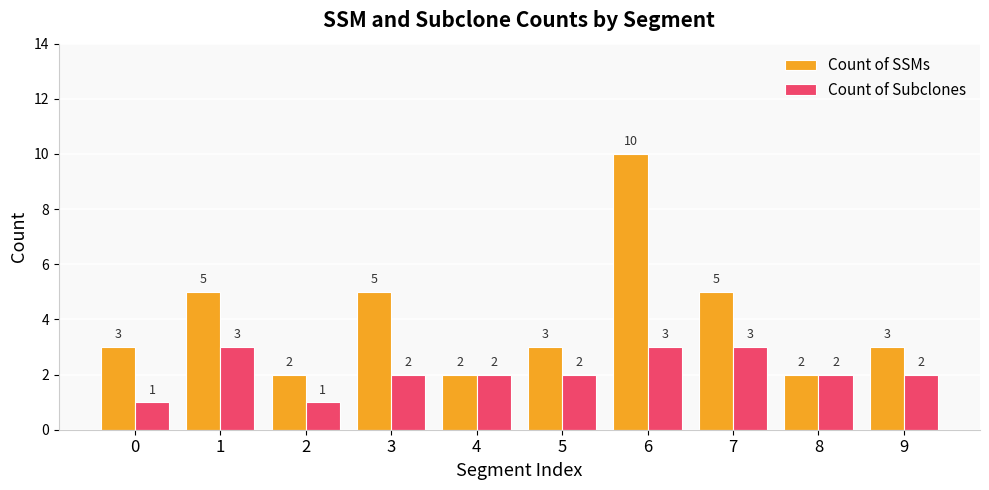

At 0, list the series in order from smallest to largest.

Count of Subclones, Count of SSMs